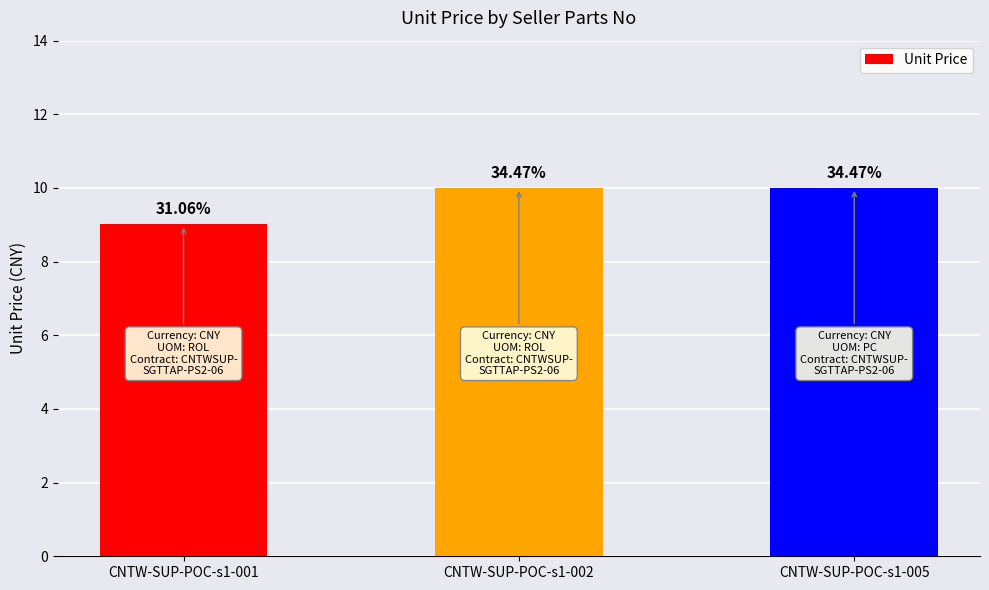

How many bars are there in total?

3